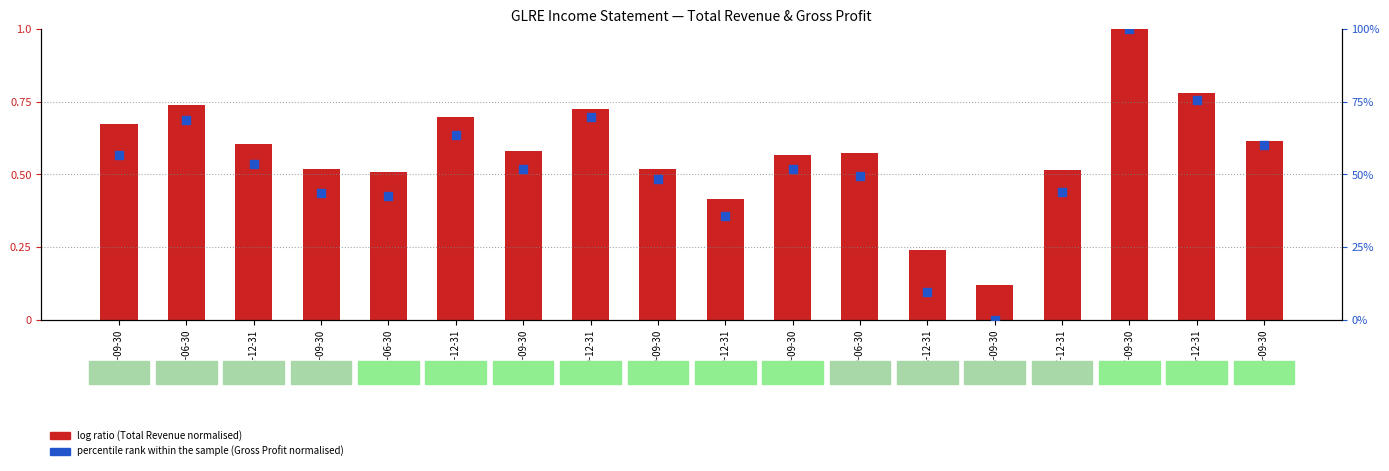

Which series has the largest Y range (max minus min)?

percentile rank within the sample (Gross Profit normalised)